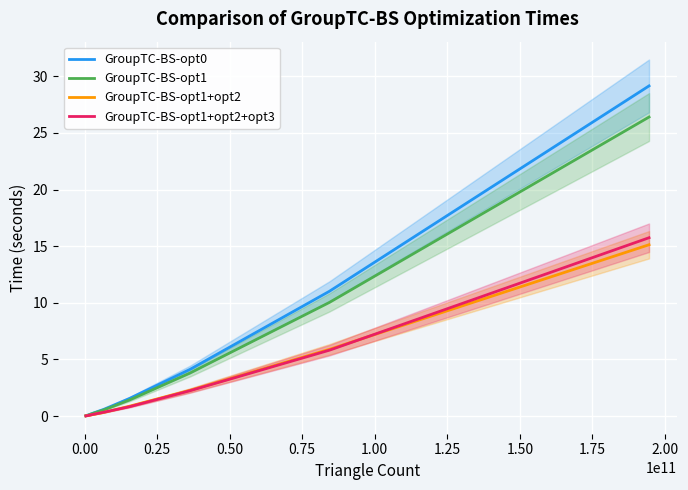

List the series in order of their peak value, highest first.

GroupTC-BS-opt0, GroupTC-BS-opt1, GroupTC-BS-opt1+opt2+opt3, GroupTC-BS-opt1+opt2